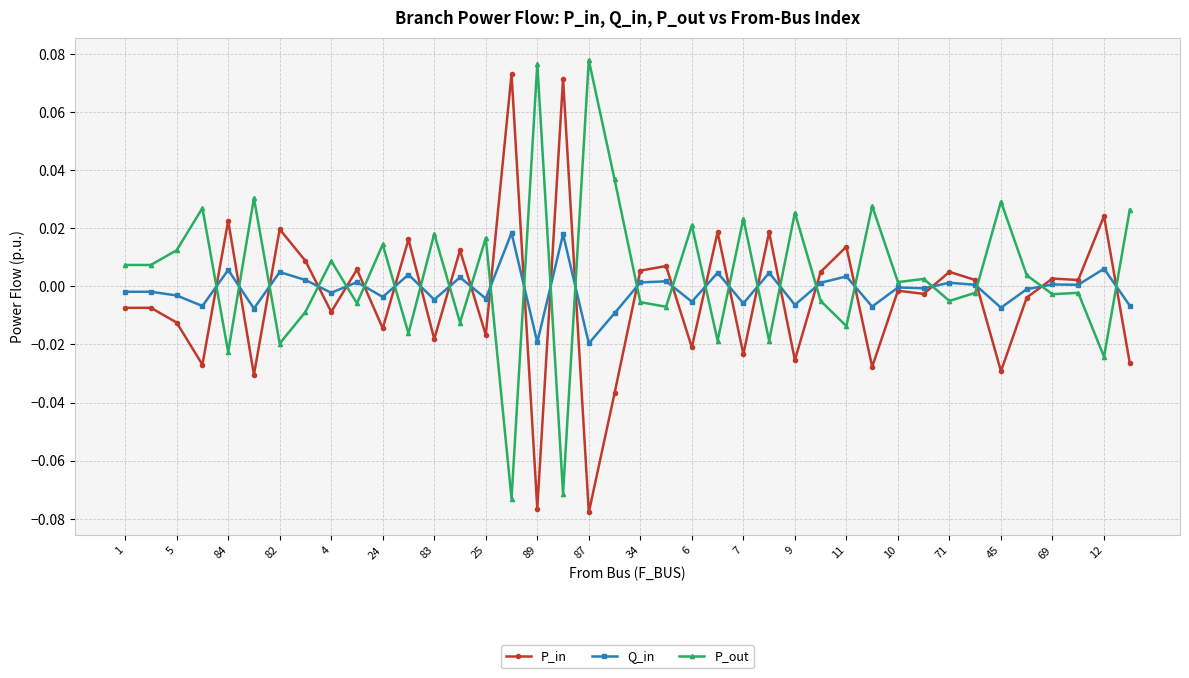

True or false: Q_in has more than 0 interior local peaks.

True